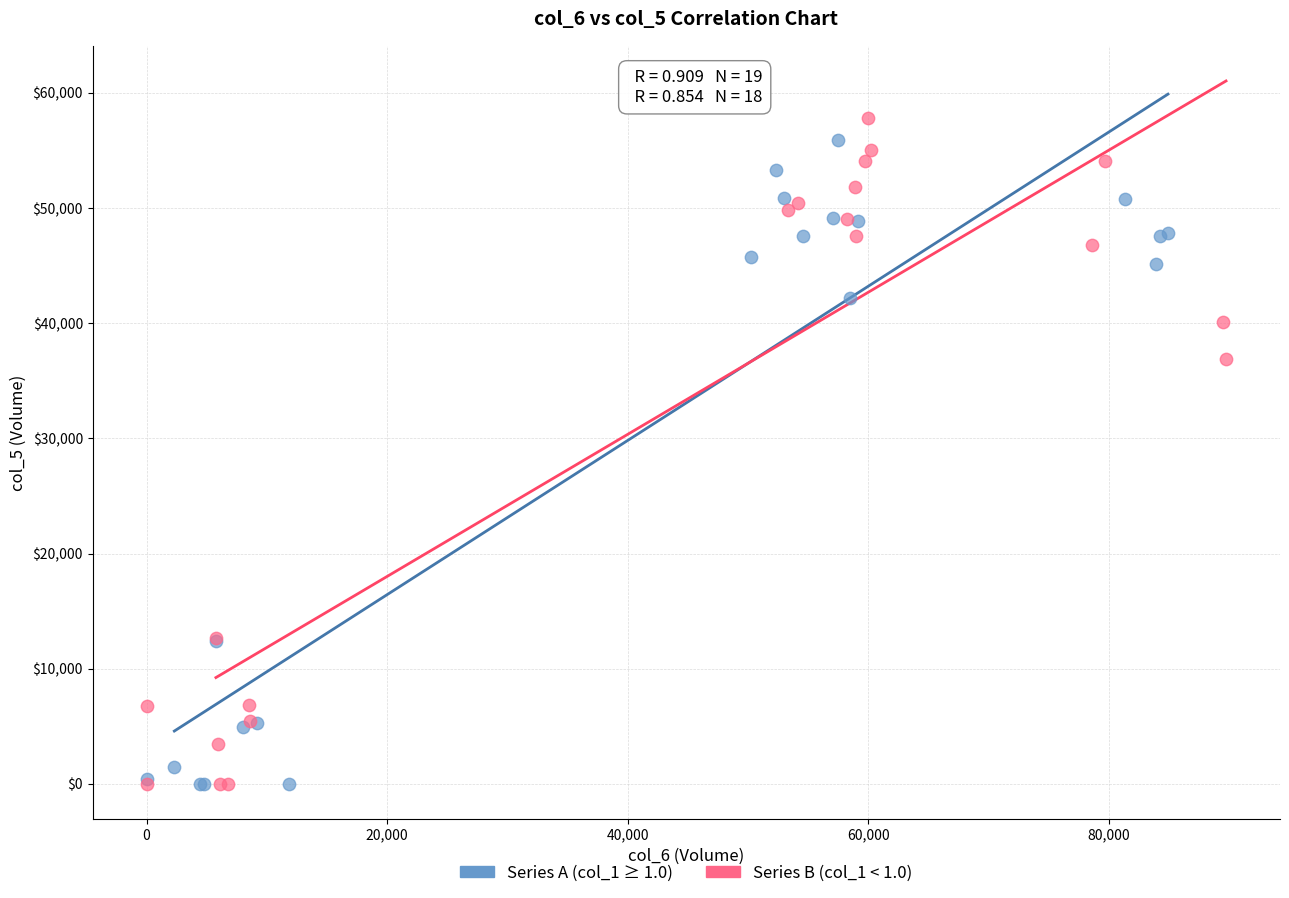

What are all the series names shown in the legend?

Series A (col_1 ≥ 1.0), Series B (col_1 < 1.0)